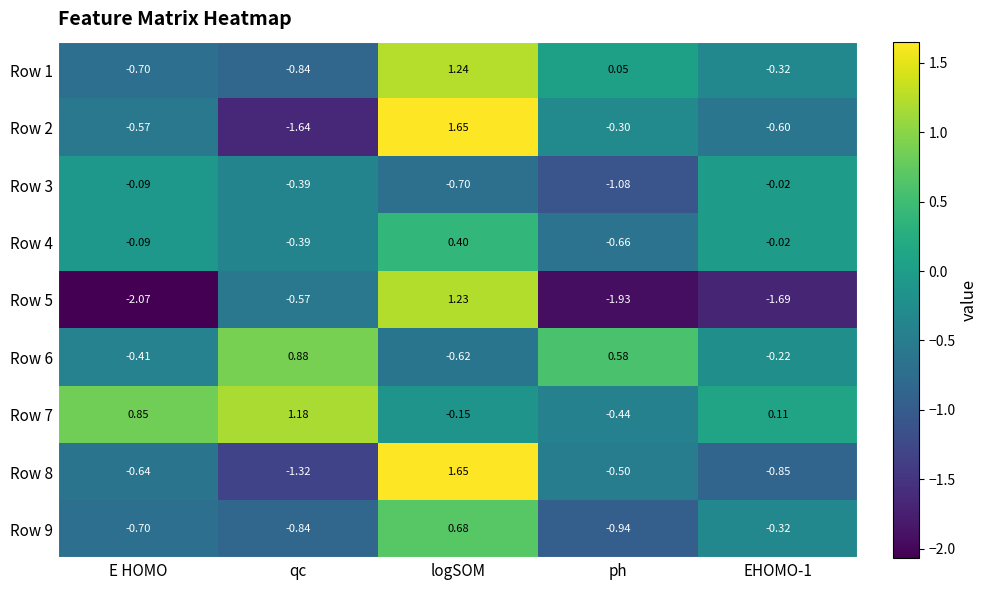

How many values in Row 7 are below zero?

2